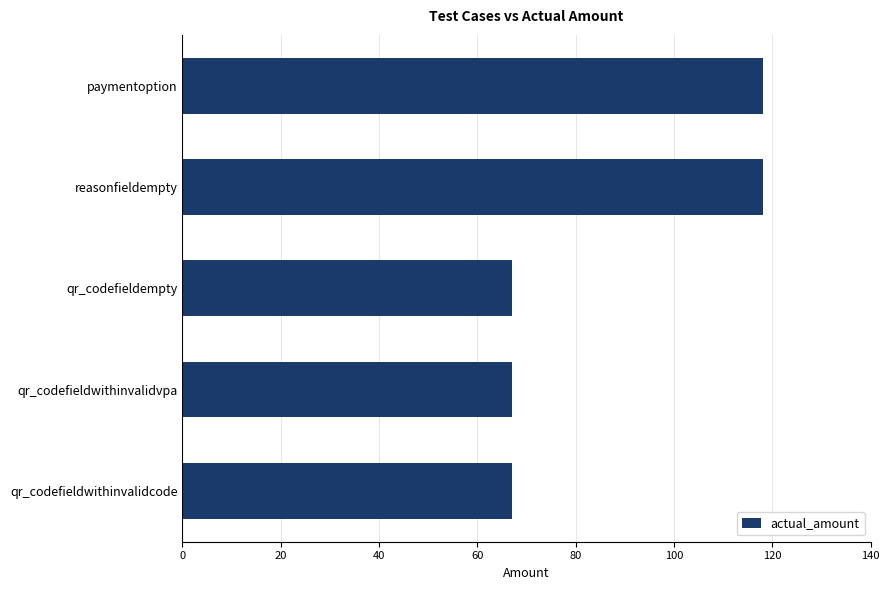

Is it true that the value at qr_codefieldwithinvalidcode is 36?

False